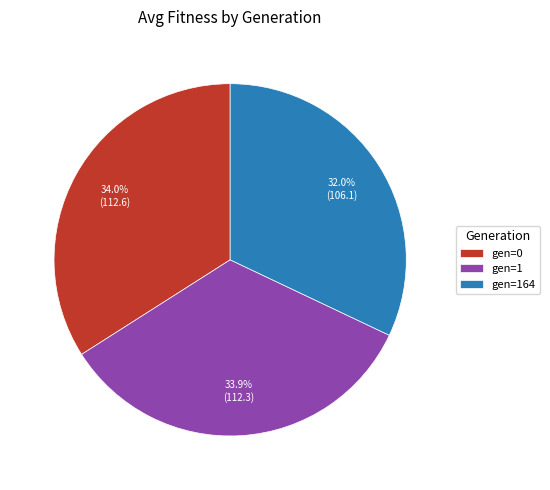

Is it true that gen=164 is 32% of the pie?

True